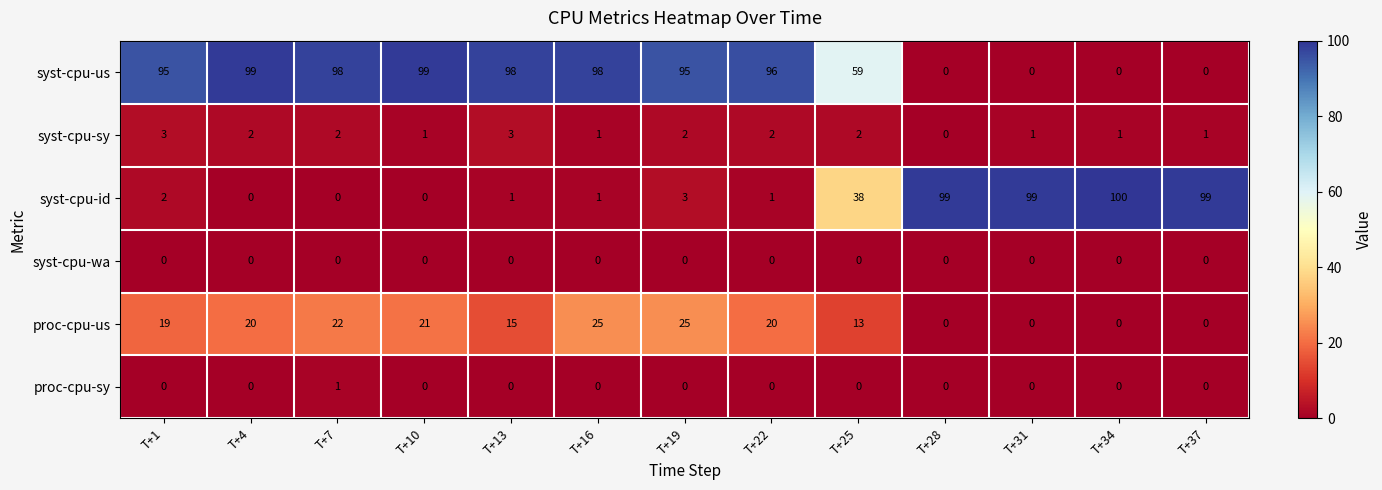

Which series has the largest total across all categories?

syst-cpu-us